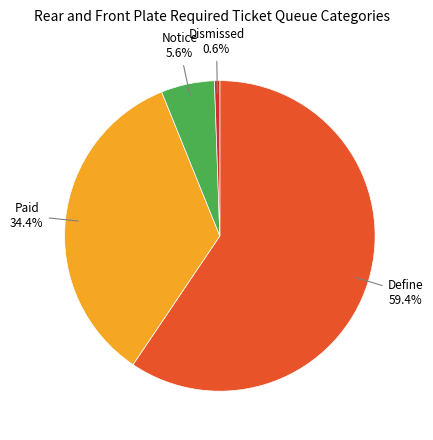

What is the largest slice in the pie chart?

Define